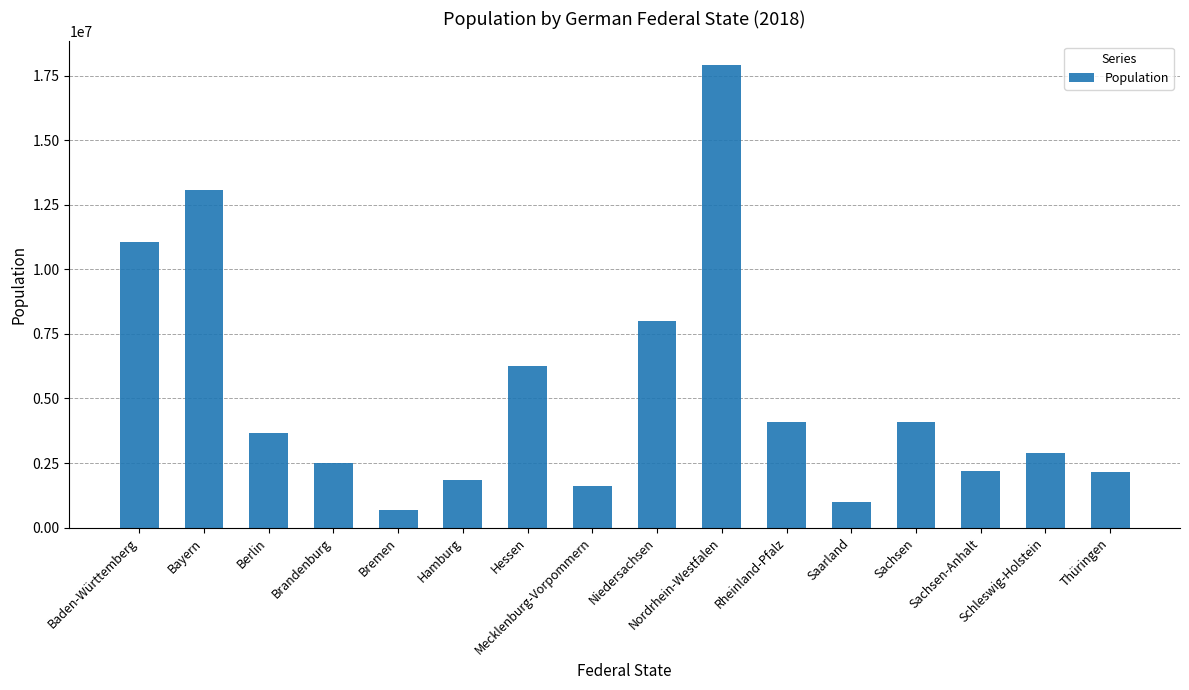

What is the difference between the maximum and minimum values?

17249700